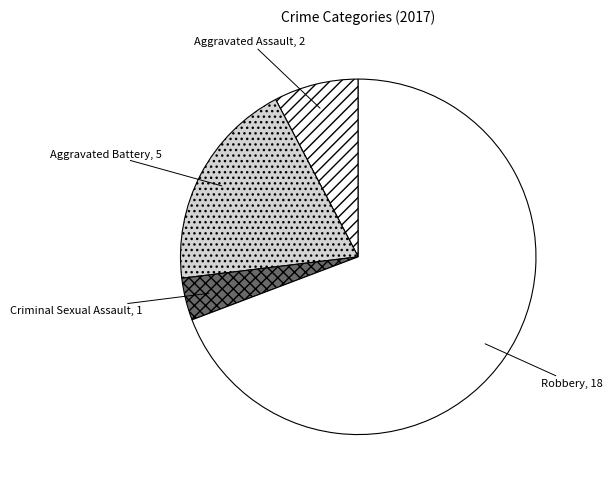

Combined, do Aggravated Assault and Aggravated Battery account for over 50%?

No